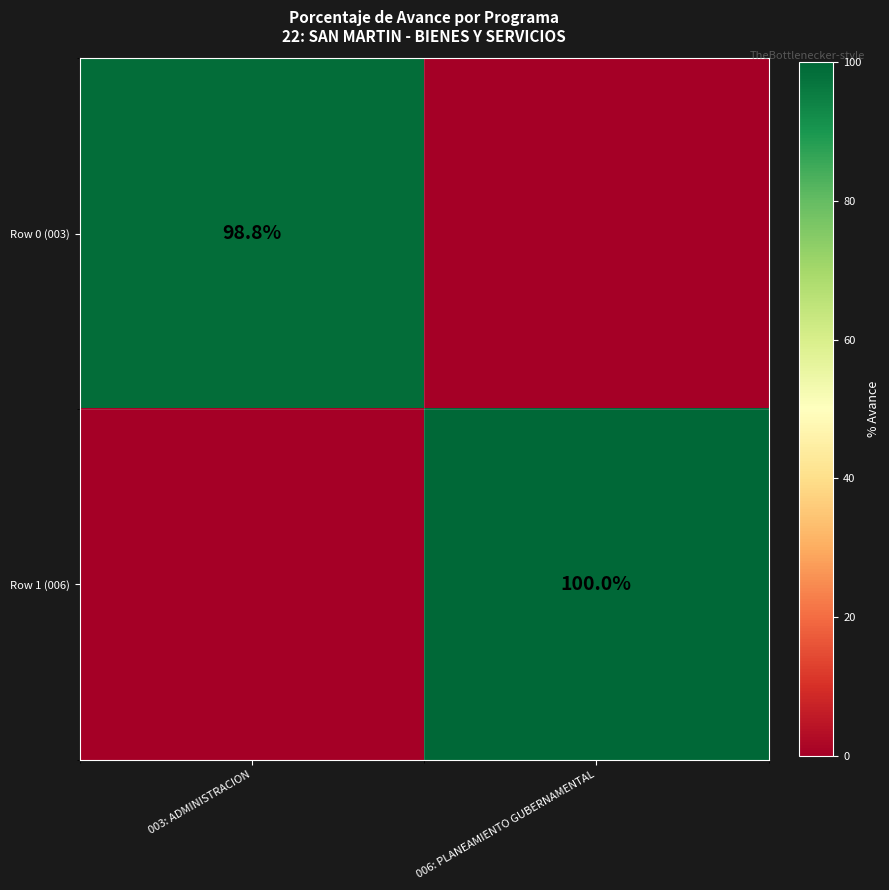

Is it true that Row 0 (003) equals 98.8 at 003: ADMINISTRACION?

True